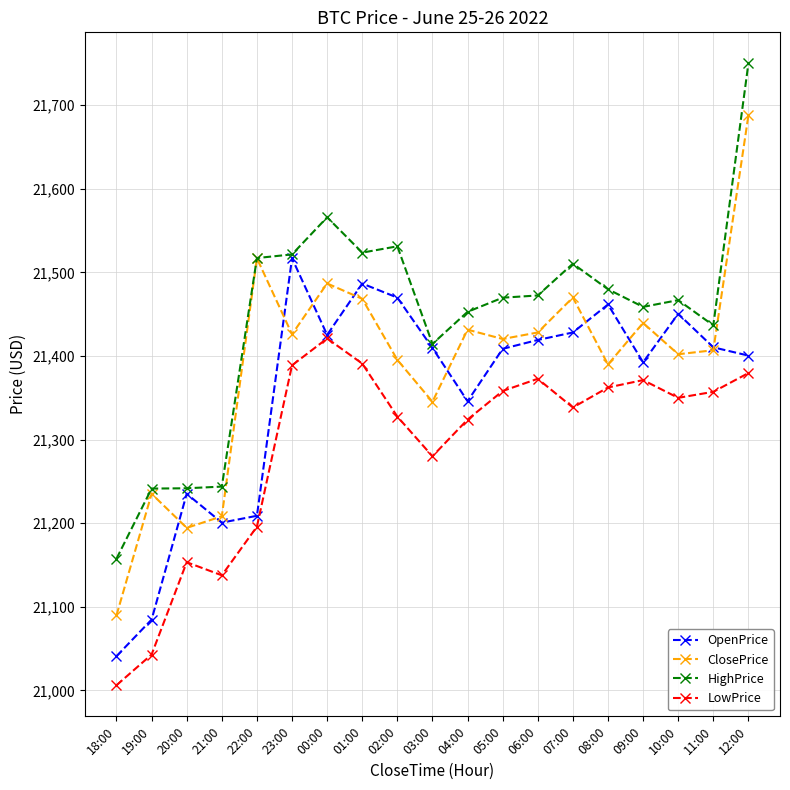

At which category is the sum across all series the highest?

12:00